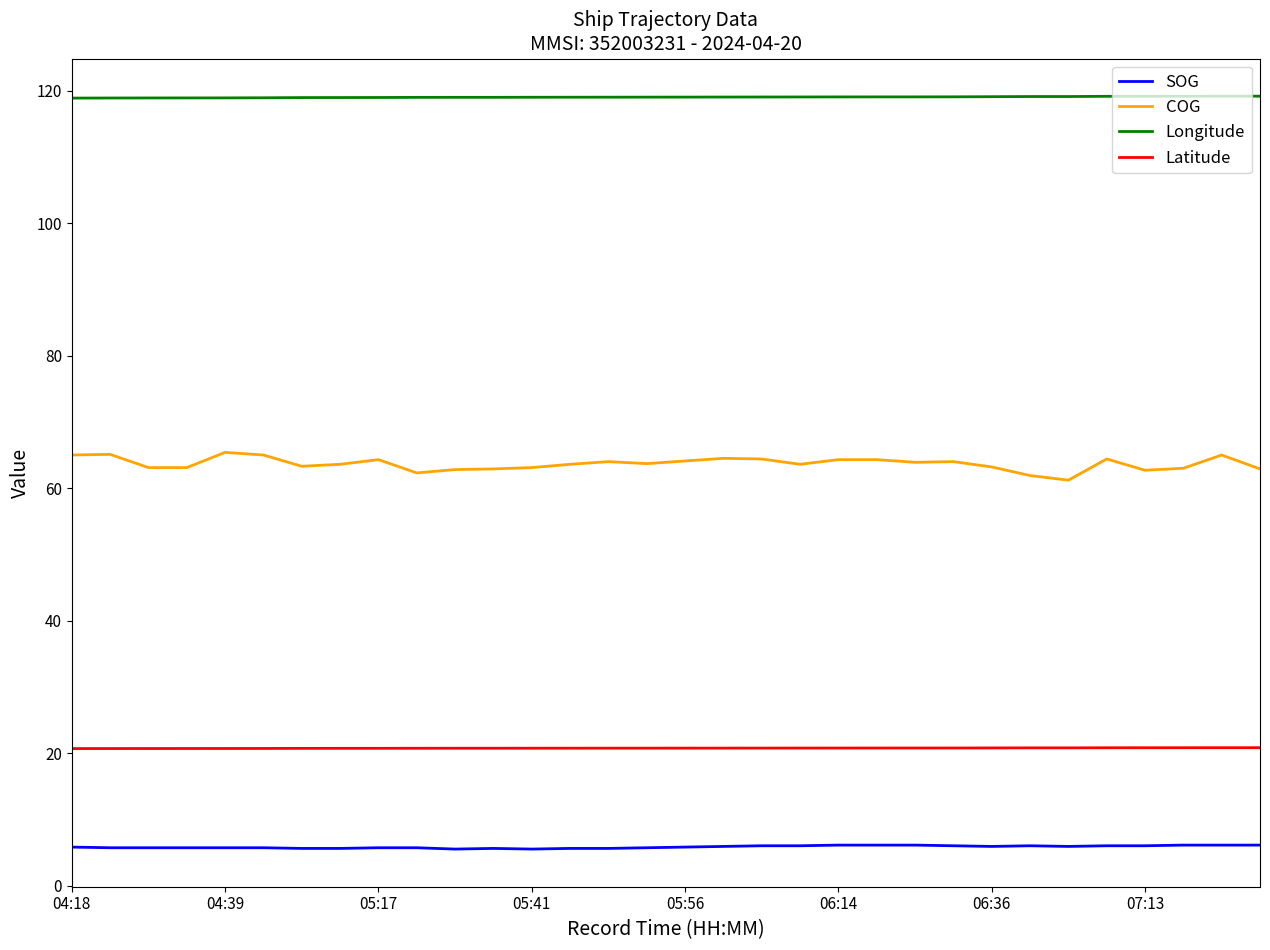

What is the lowest value of the COG series?

61.2